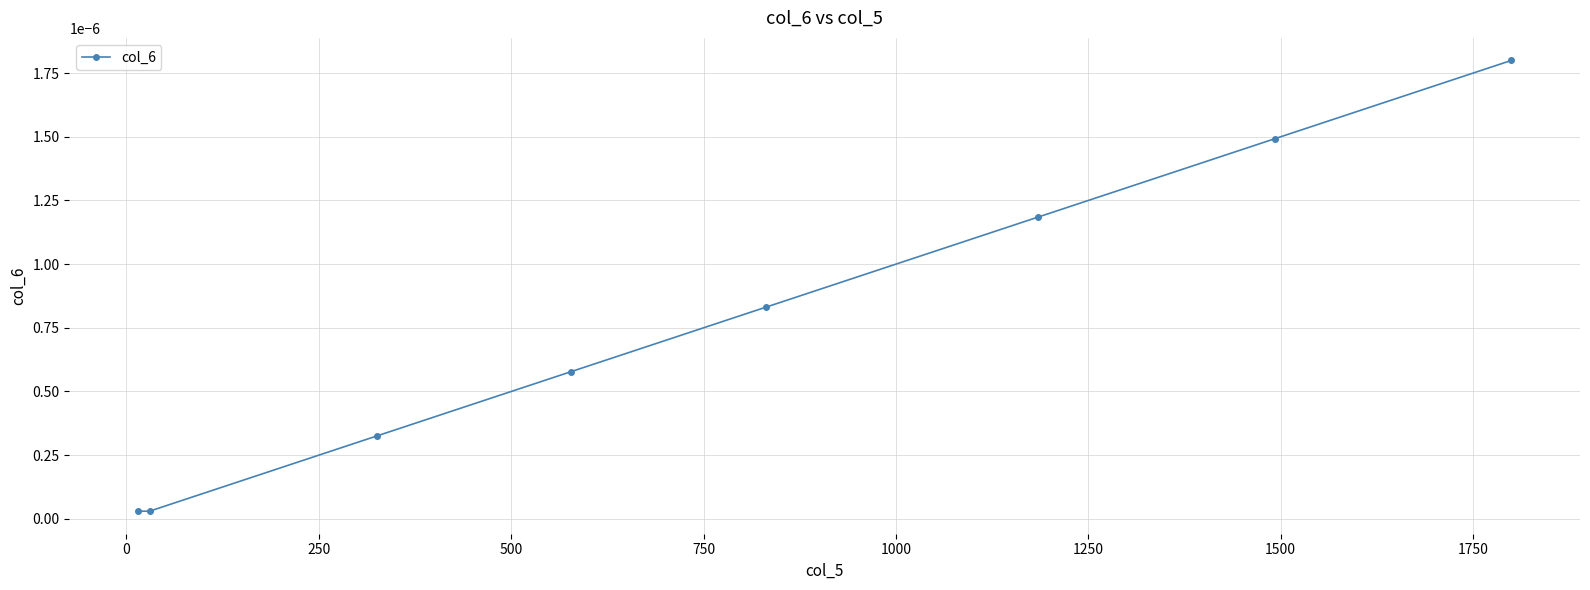

True or false: there are more than 0 points higher than both neighbors.

False